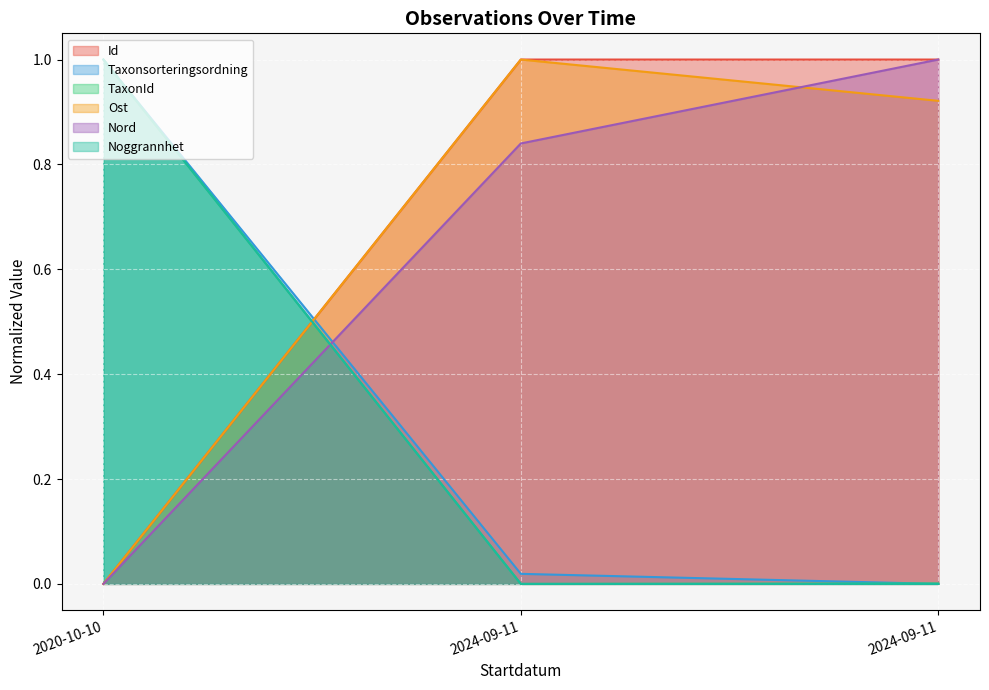

How many data points does each series have?

3